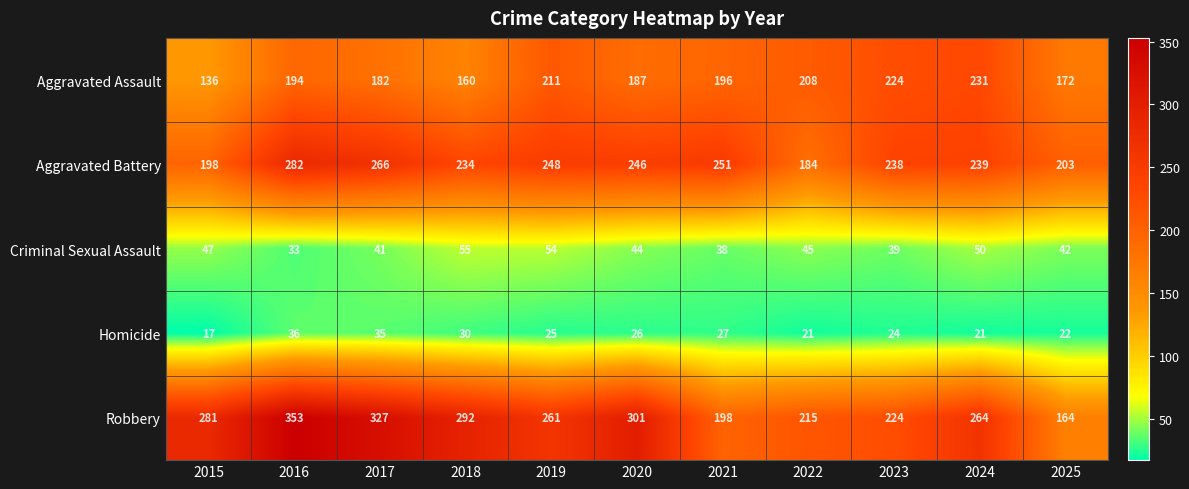

Which category has the lowest value across all series?

2015